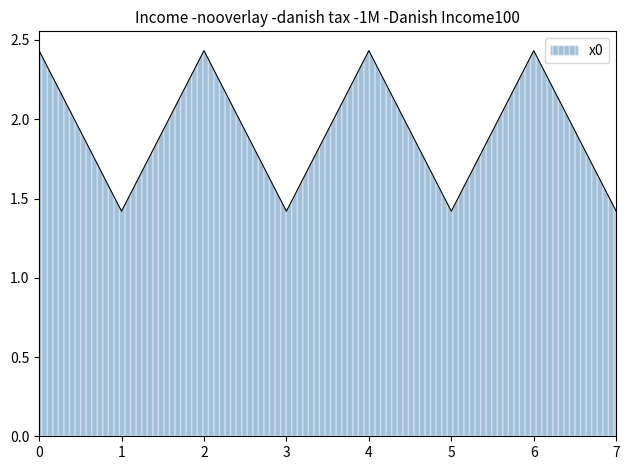

What is the change in value from 2 to 5?

-1.0